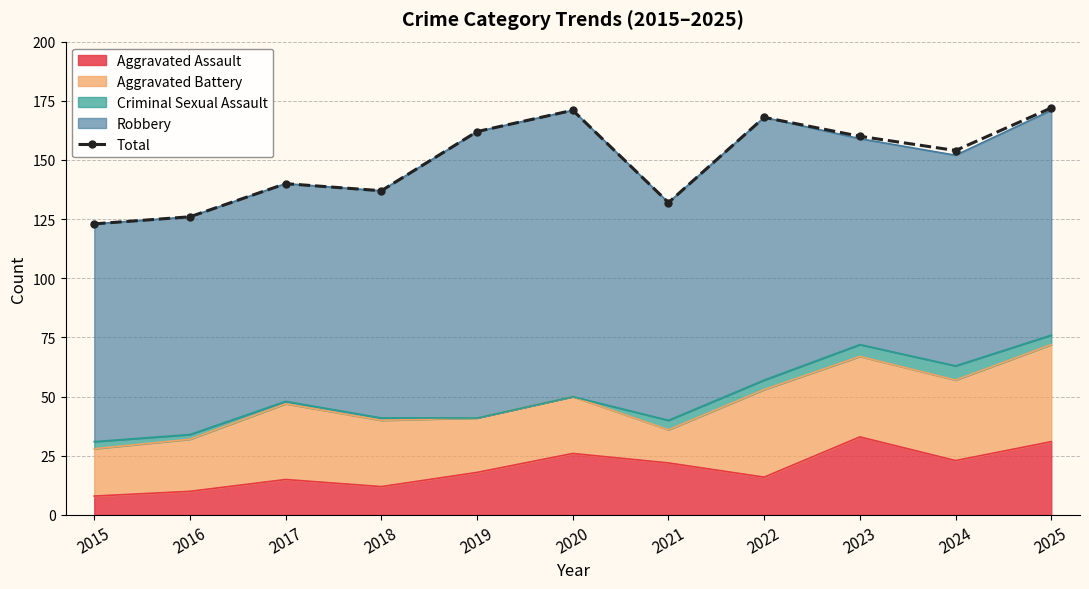

Is it true that the value at 2024 is 251?

False